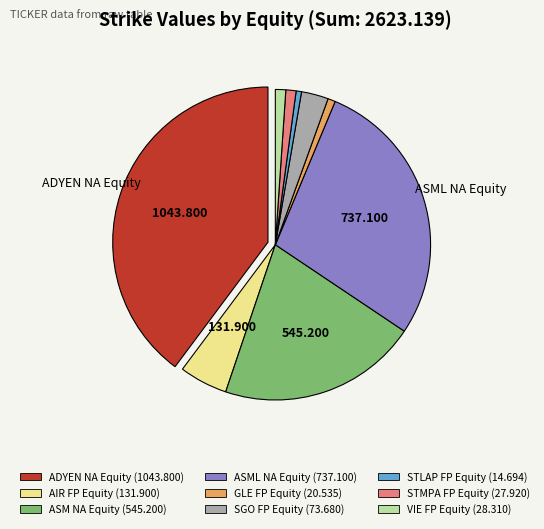

Is there a majority slice in this chart?

No